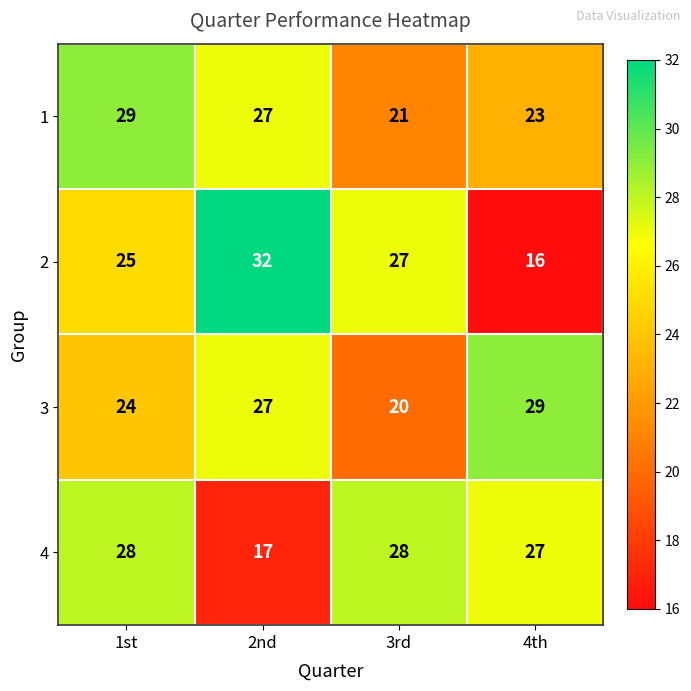

What is the difference between the 3 values at 2nd and 3rd?

7